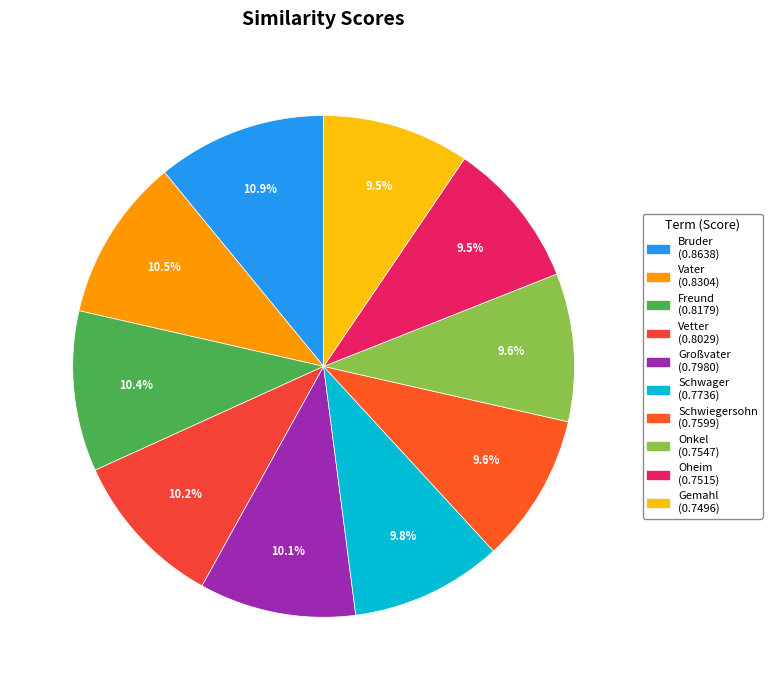

What is the total percentage of Vetter and Schwager?

20.0%